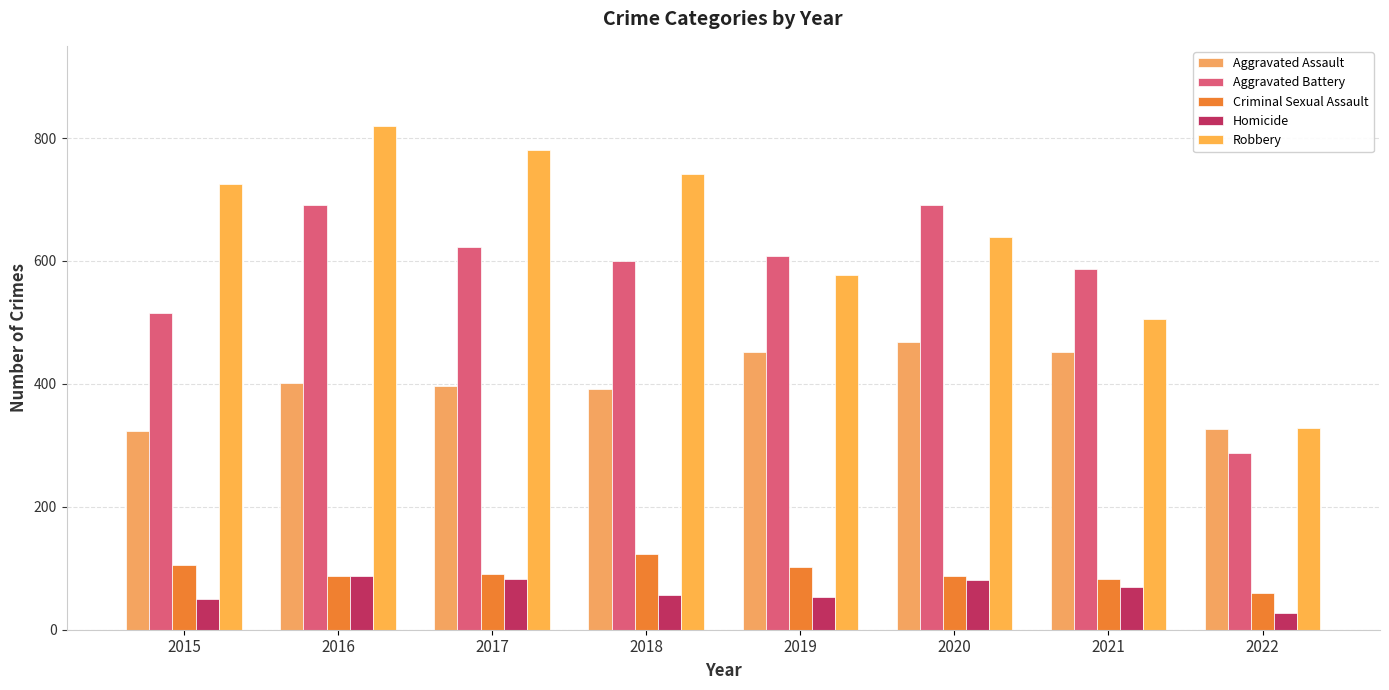

Which category has the highest value across all series?

2016